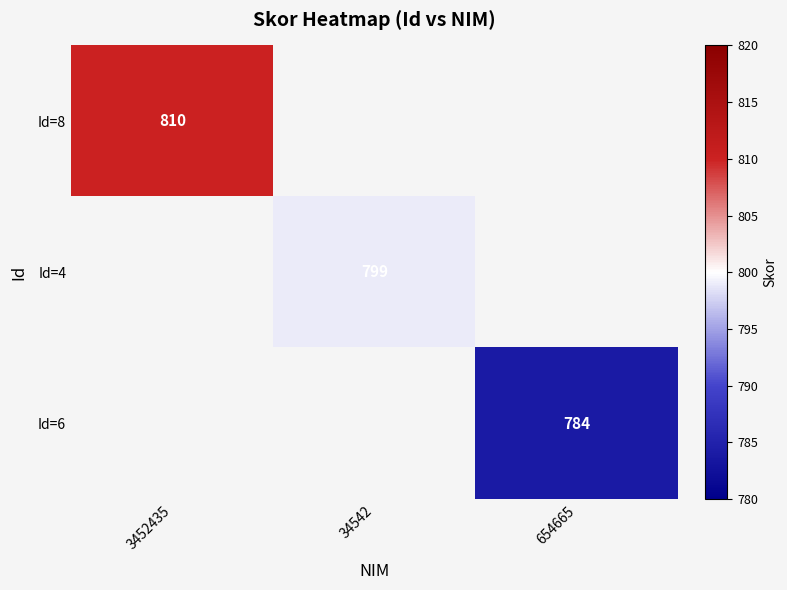

Which label corresponds to the largest value in the chart?

3452435